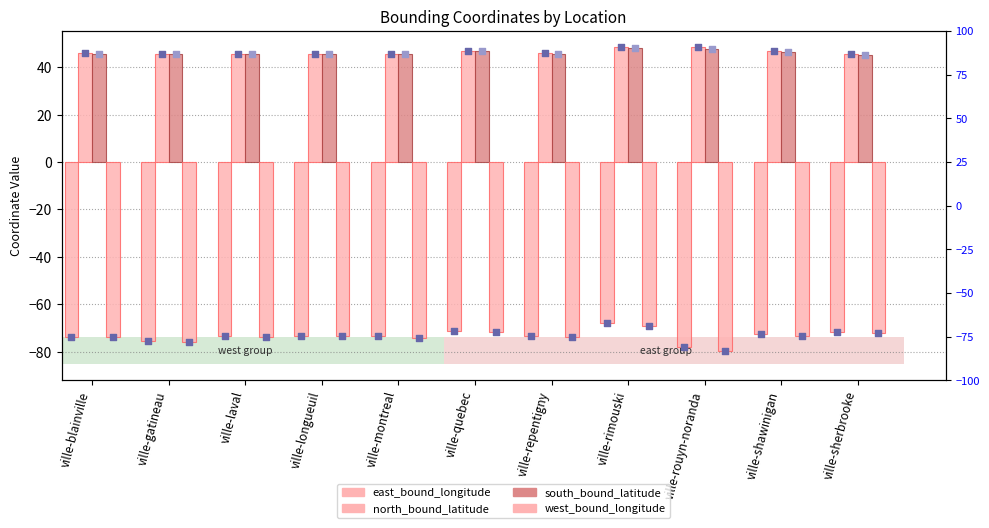

Which series has the largest total across all categories?

north_bound_latitude